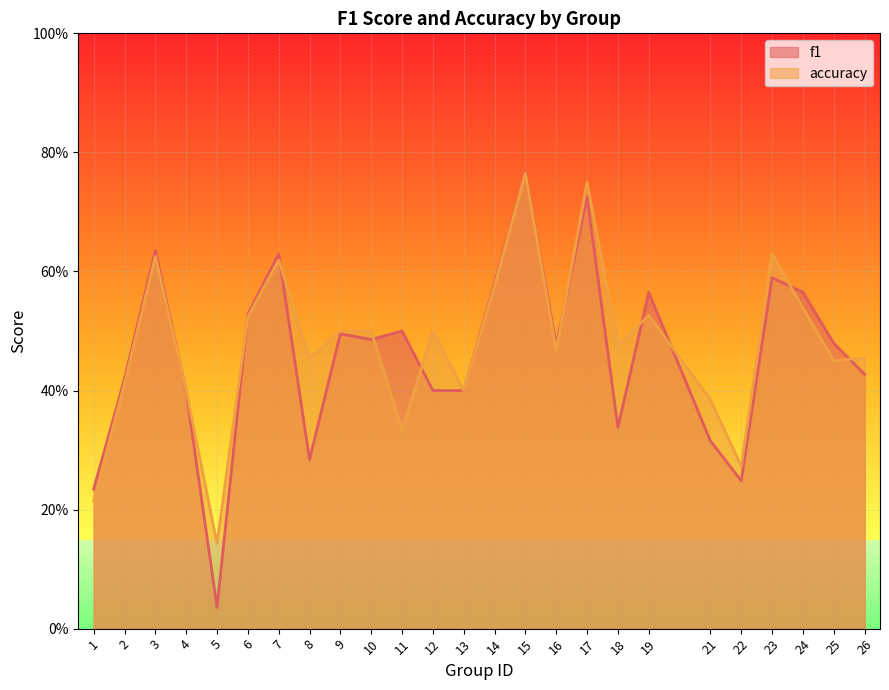

What is the average value of the f1 series?

0.5